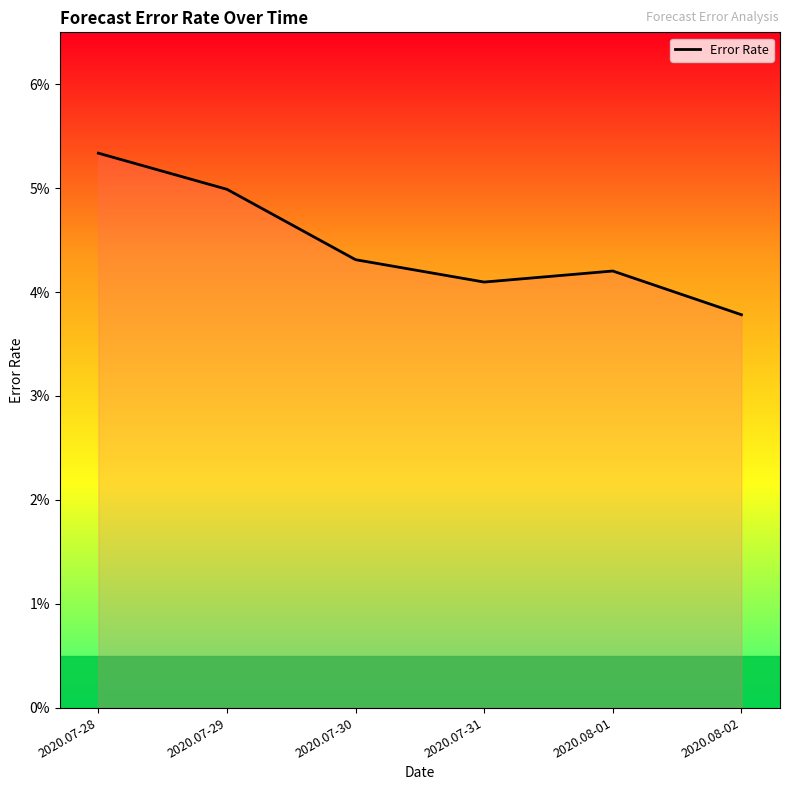

Where is the data nearest to the value 0?

2020.08-02